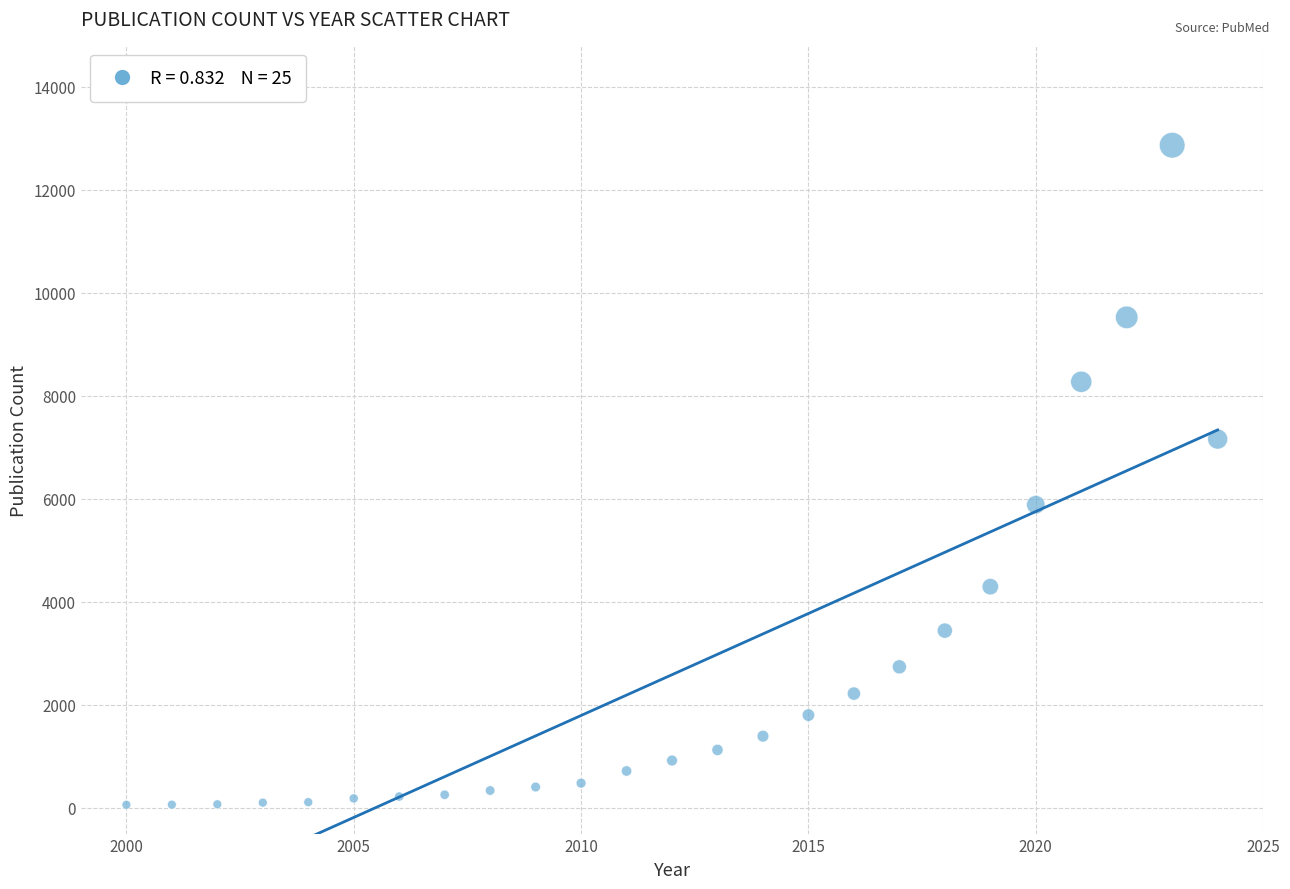

What is the range of Y values (max minus min)?

12803